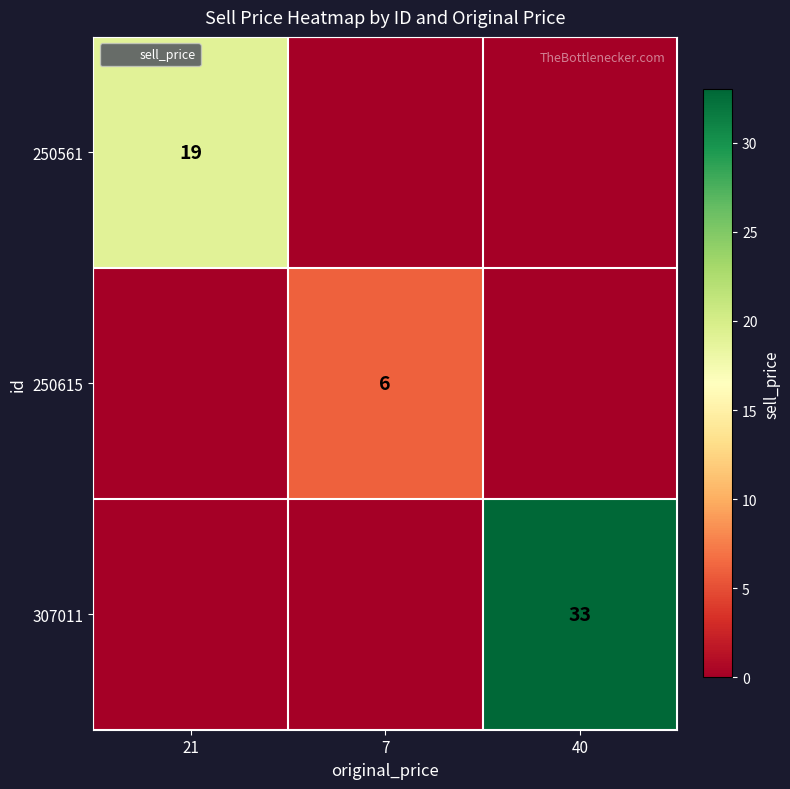

The 307011 series shows 33 at 40. True or false?

True